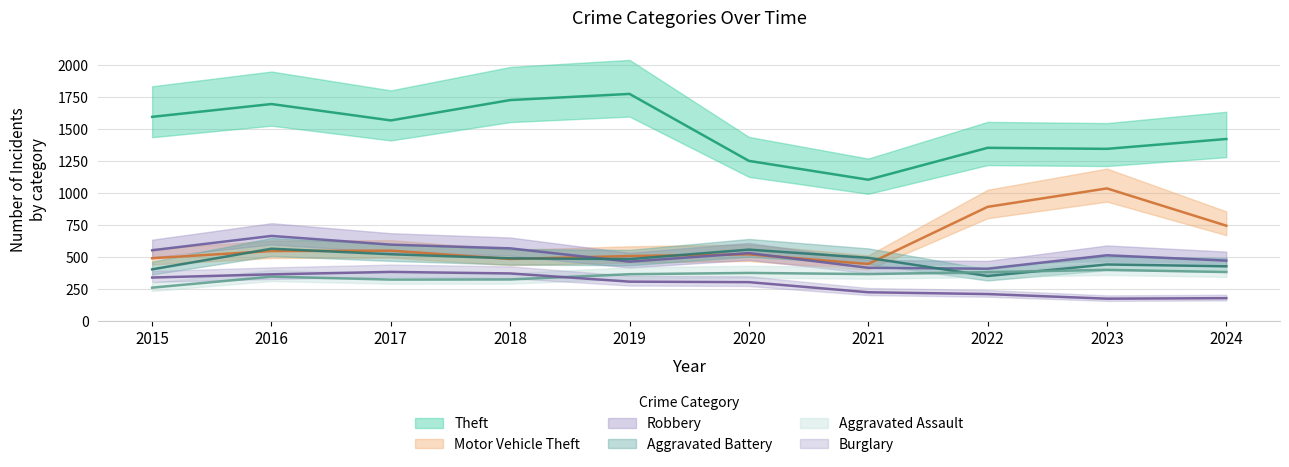

At which category is the sum across all series the highest?

2016